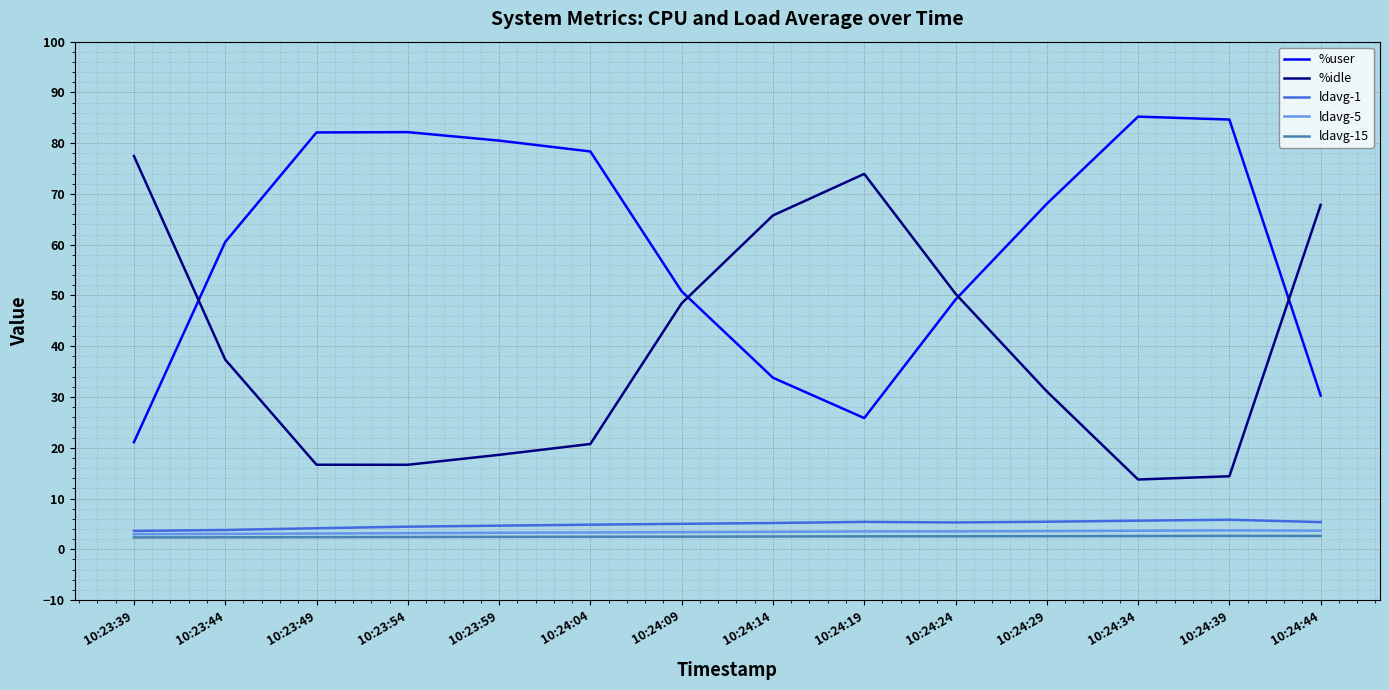

What is the total value across all series at 10:24:34?

110.9